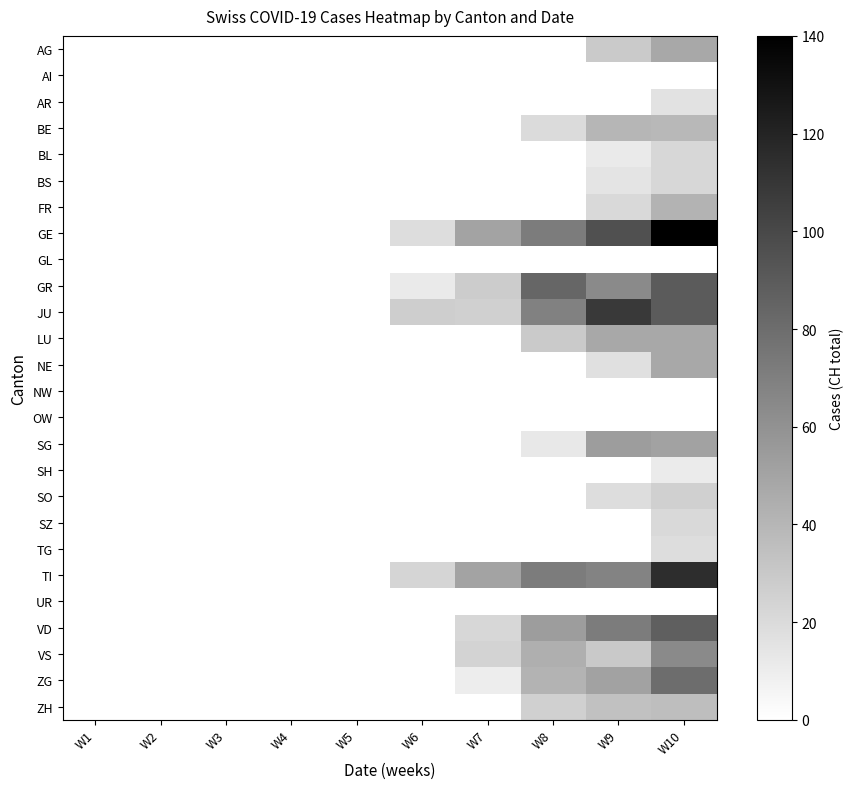

Rank the series by their maximum value, from lowest to highest.

AI, GL, NW, OW, UR, SH, AR, TG, SZ, BL, BS, SO, ZH, BE, FR, AG, LU, NE, SG, VS, ZG, VD, GR, JU, TI, GE